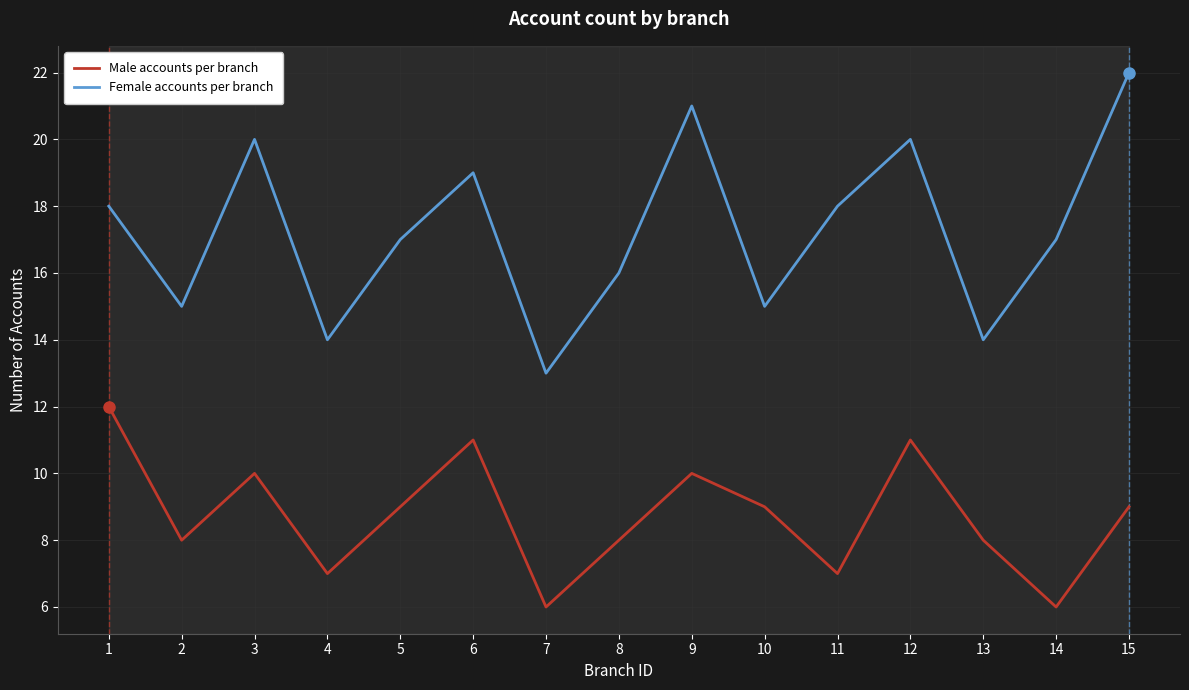

True or false: Female accounts per branch has more than 1 interior local peaks.

True